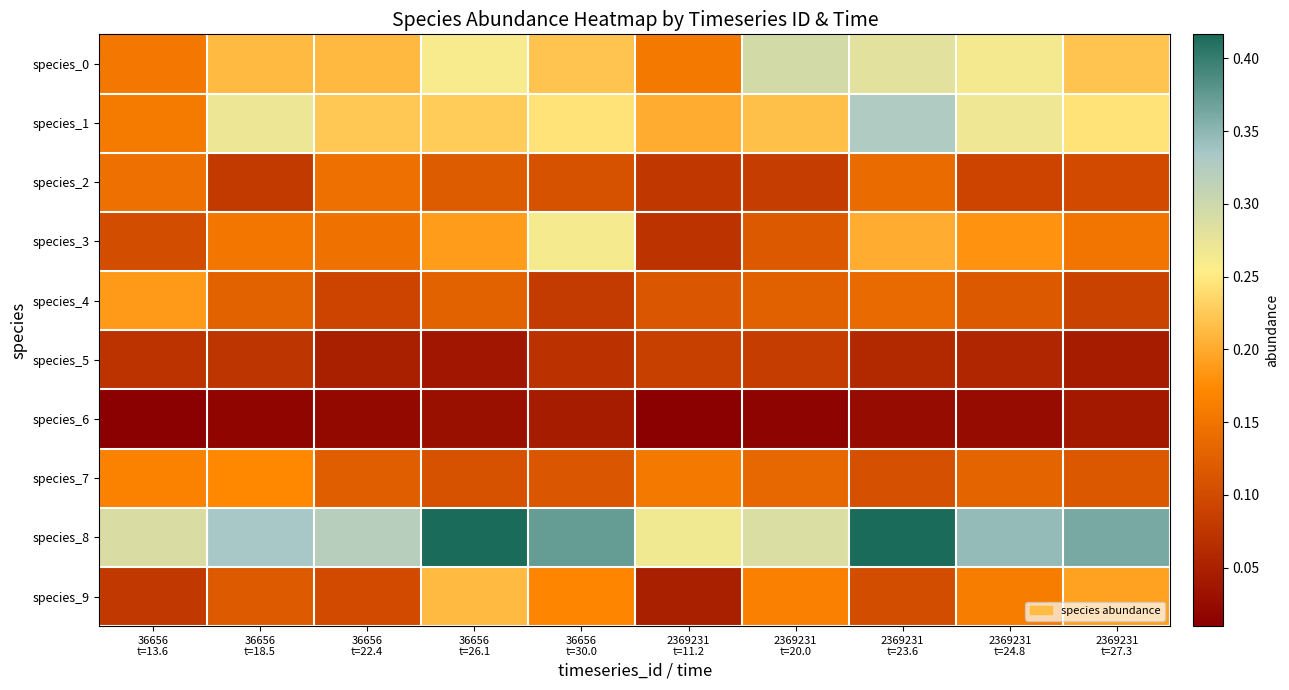

Which series has the largest total across all categories?

species_8